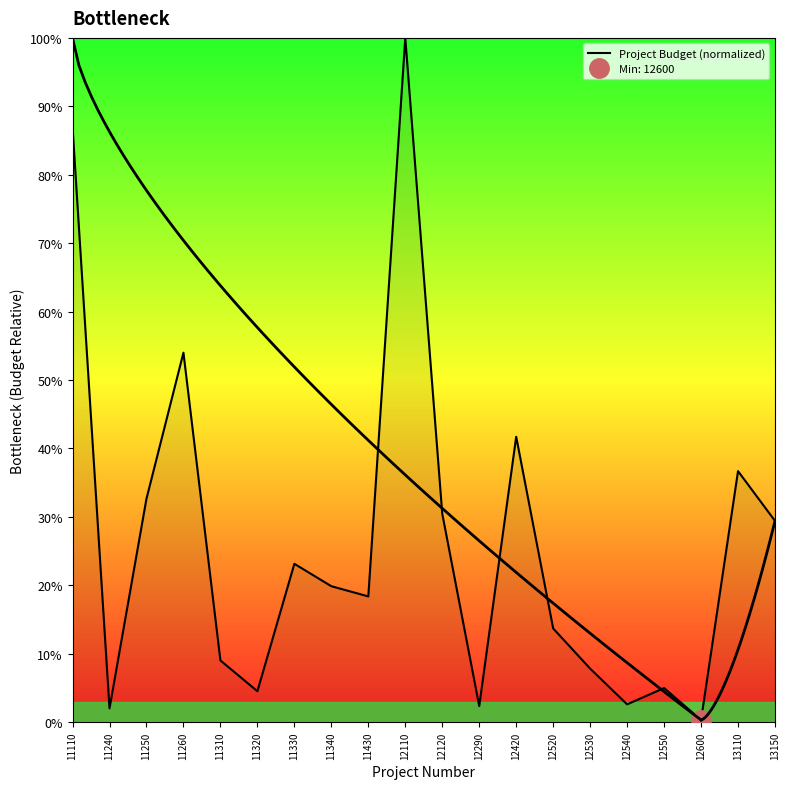

How many values are below 19?

10